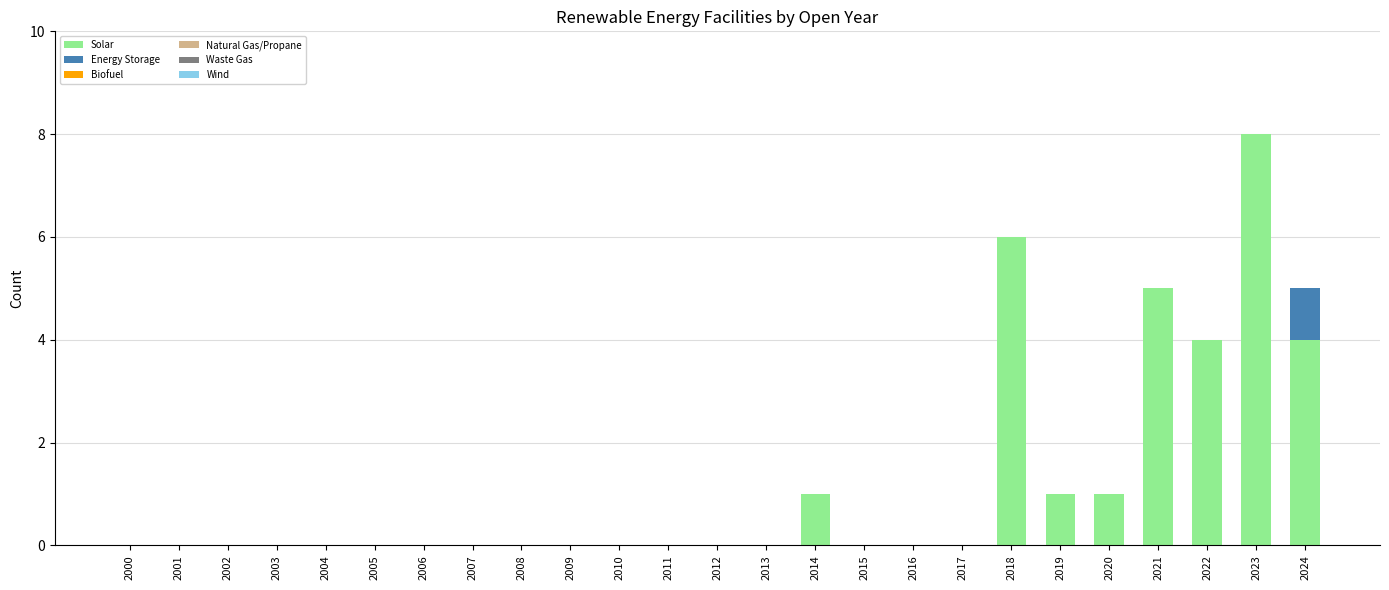

What is the highest value of the Solar series?

8